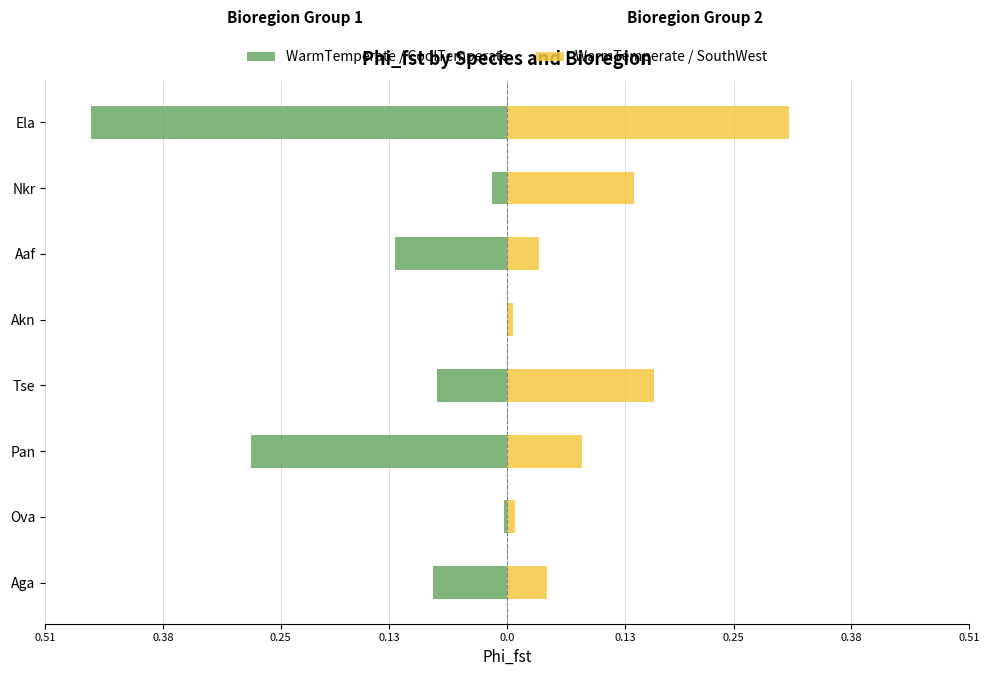

How many bars are there in each group?

2